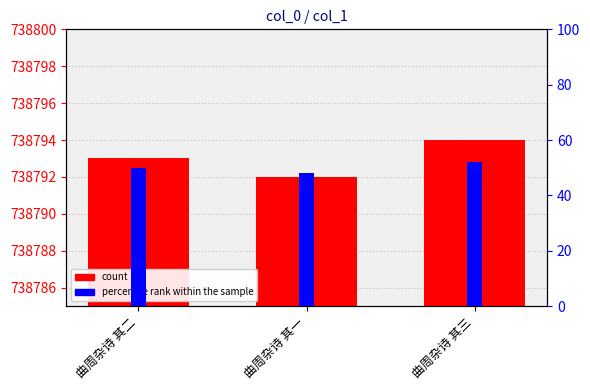

How many data points does each series have?

3